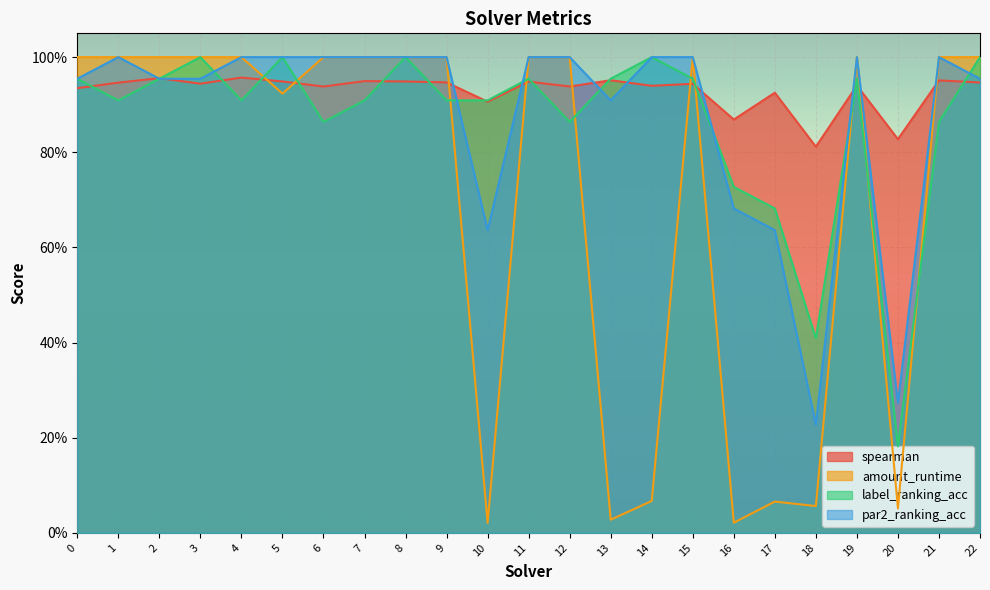

What is the value of the label_ranking_acc point at the 11th from the left?

0.9